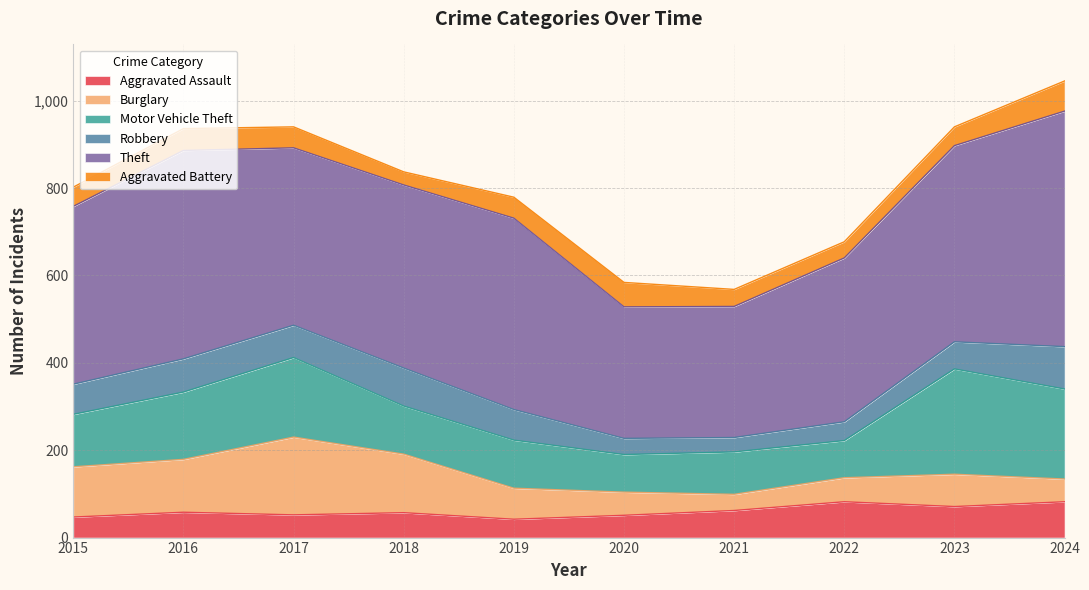

True or false: Burglary has more than 0 interior local peaks.

True